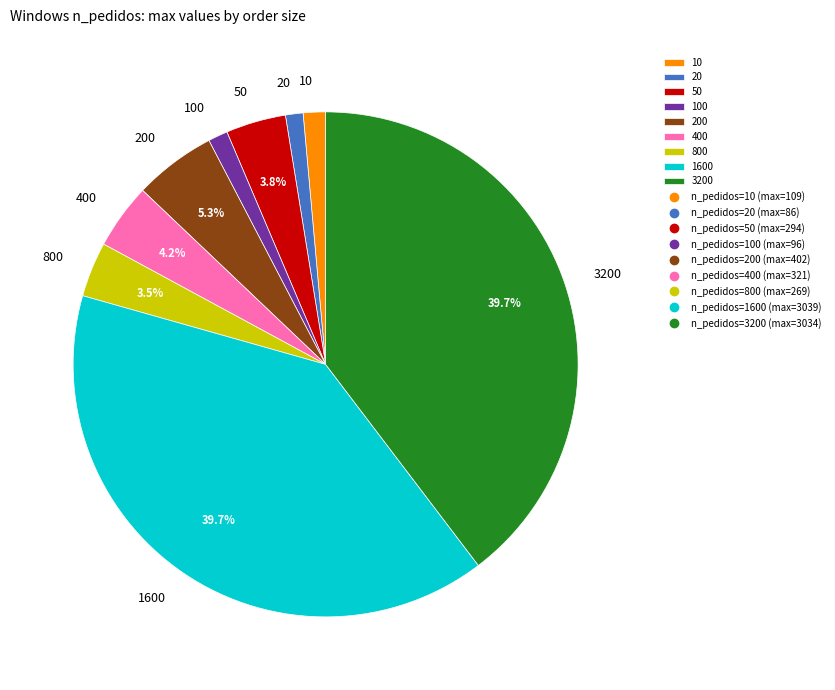

Is the sum of 3200 and 400 greater than half?

No